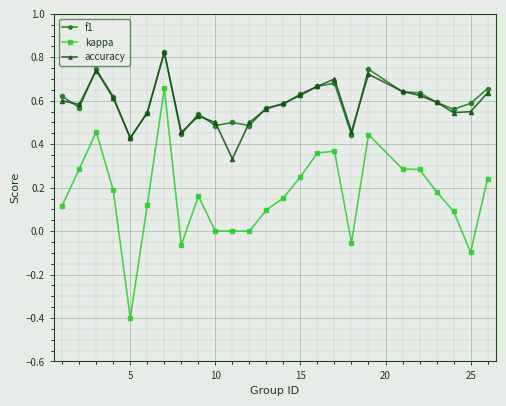

True or false: f1 and kappa intersect in this chart.

False